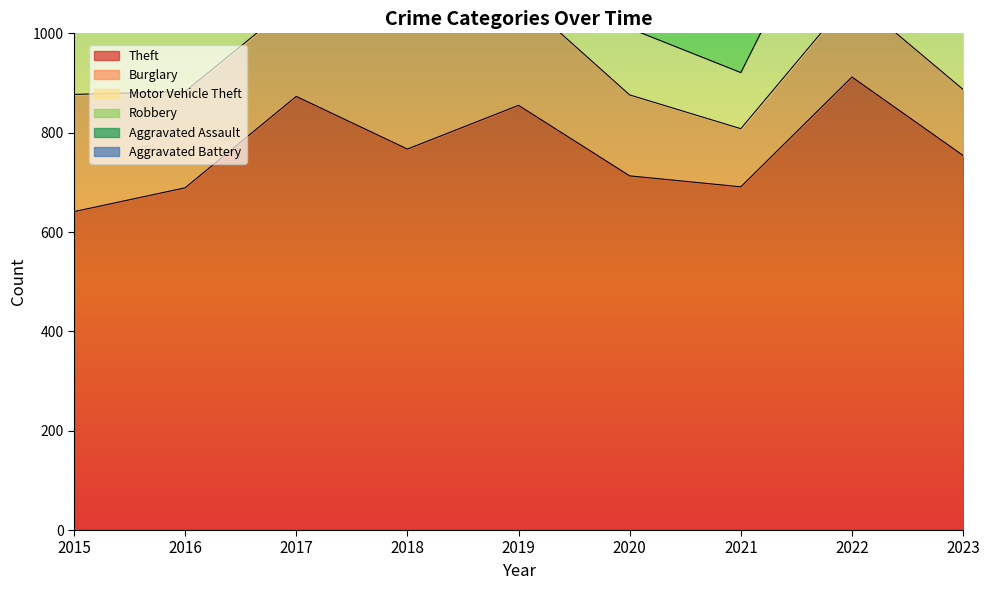

Which series has the largest range (max minus min)?

Theft